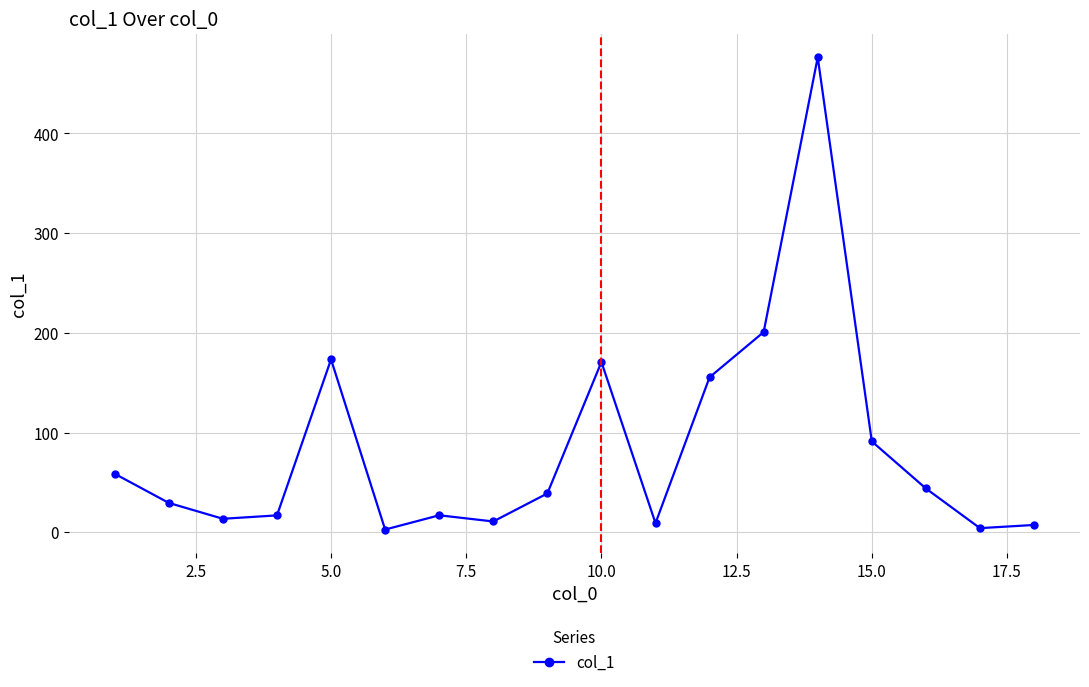

What is the average value?

84.5